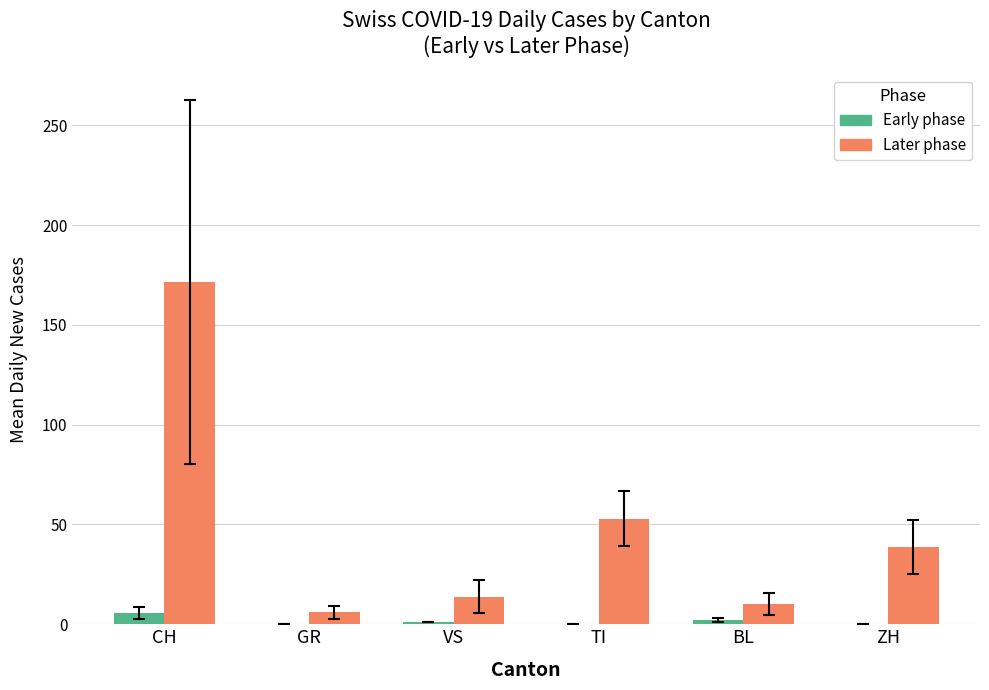

At which category is the sum across all series the highest?

CH